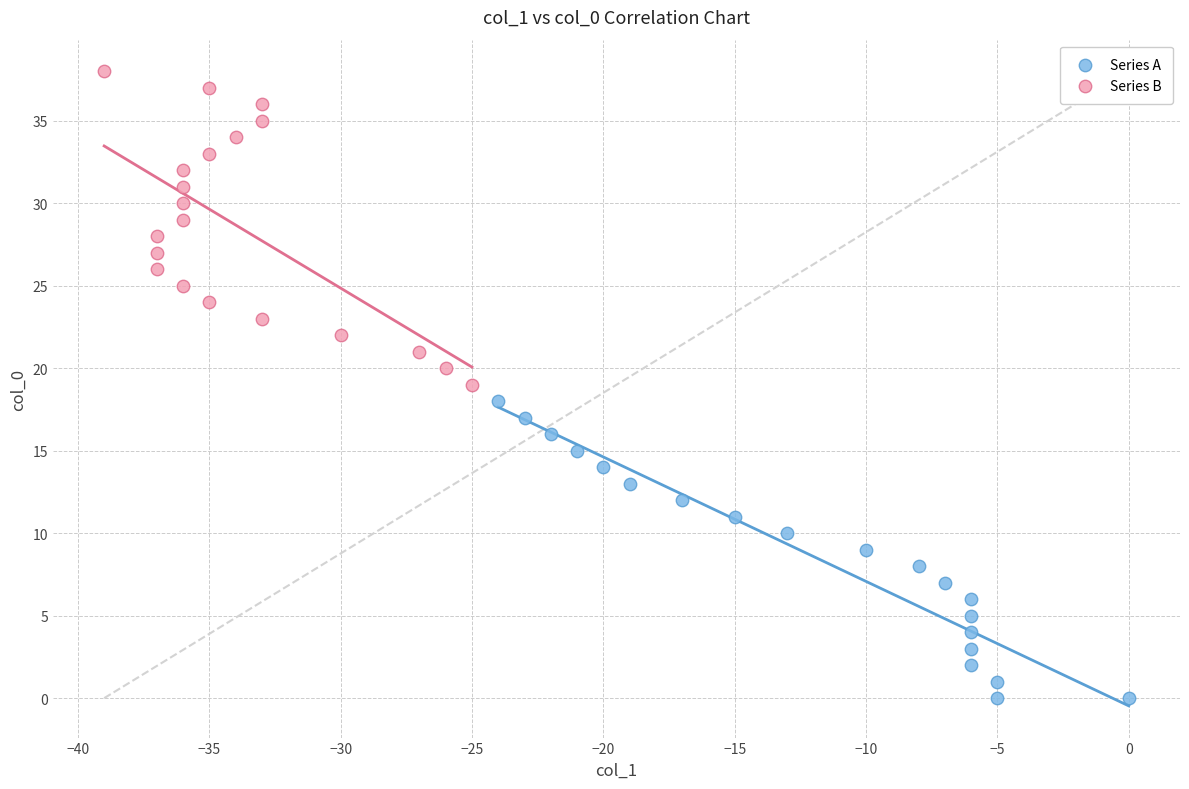

Which series reaches the maximum Y coordinate?

Series B